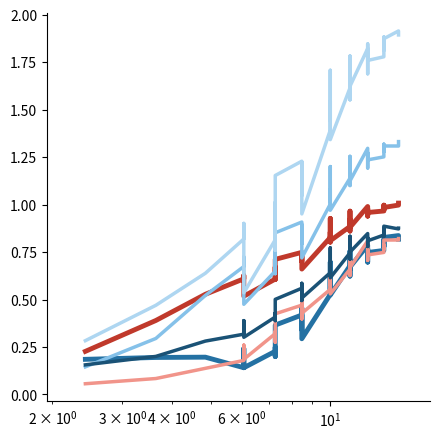

What is the average value of the species_3 series?

0.5